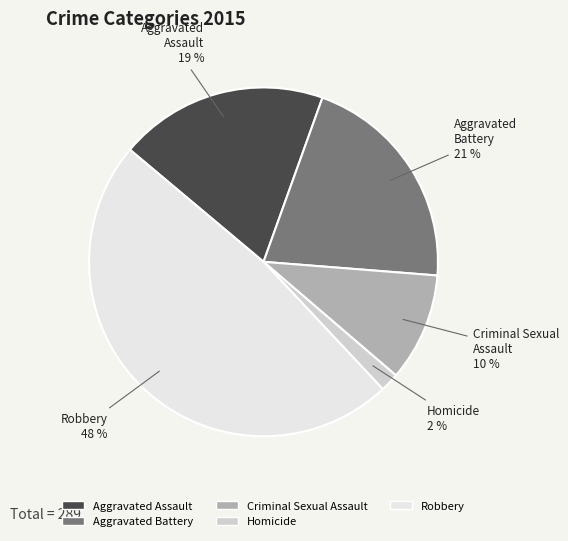

Does Aggravated Assault account for over 50% of the chart?

No